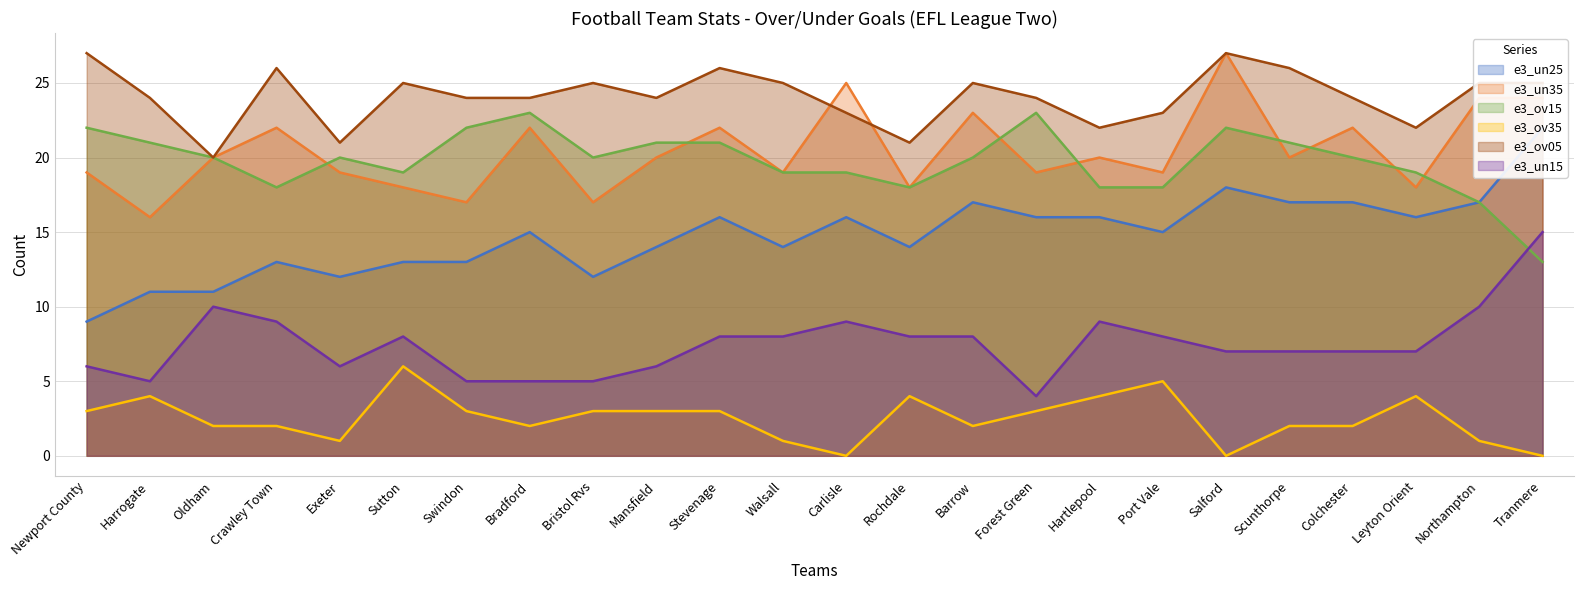

Which series changed the most between Hartlepool and Tranmere?

e3_un25